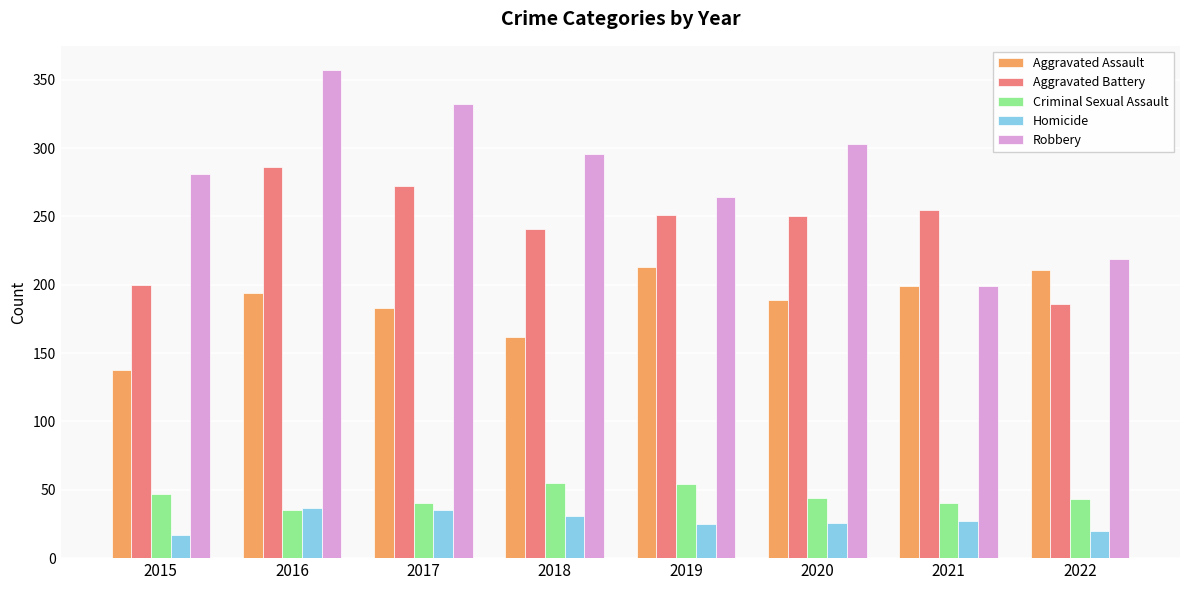

How many bars are there in total?

40